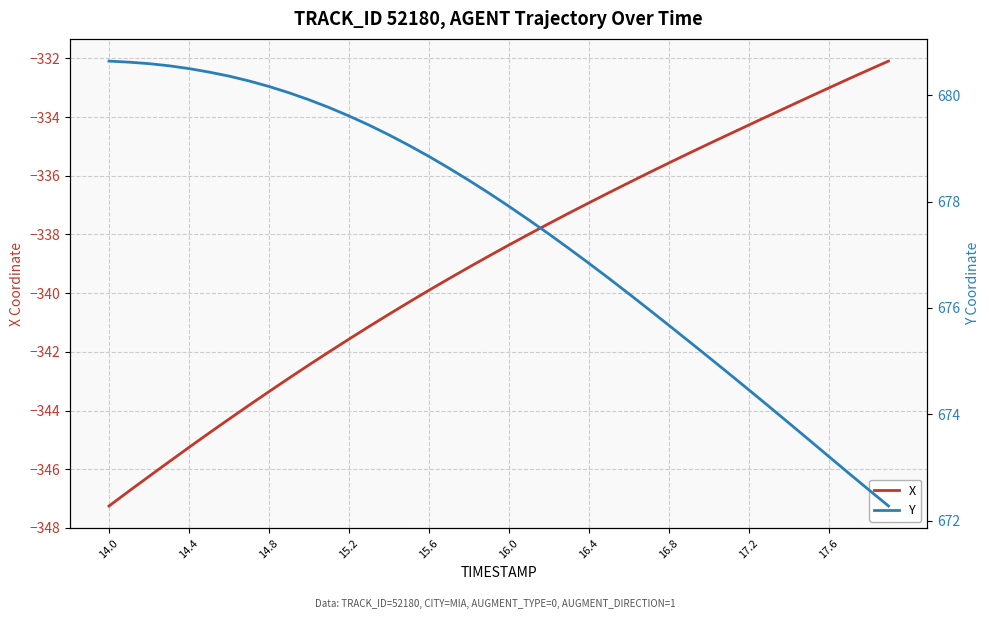

Which category has the lowest value in the X series?

14.0